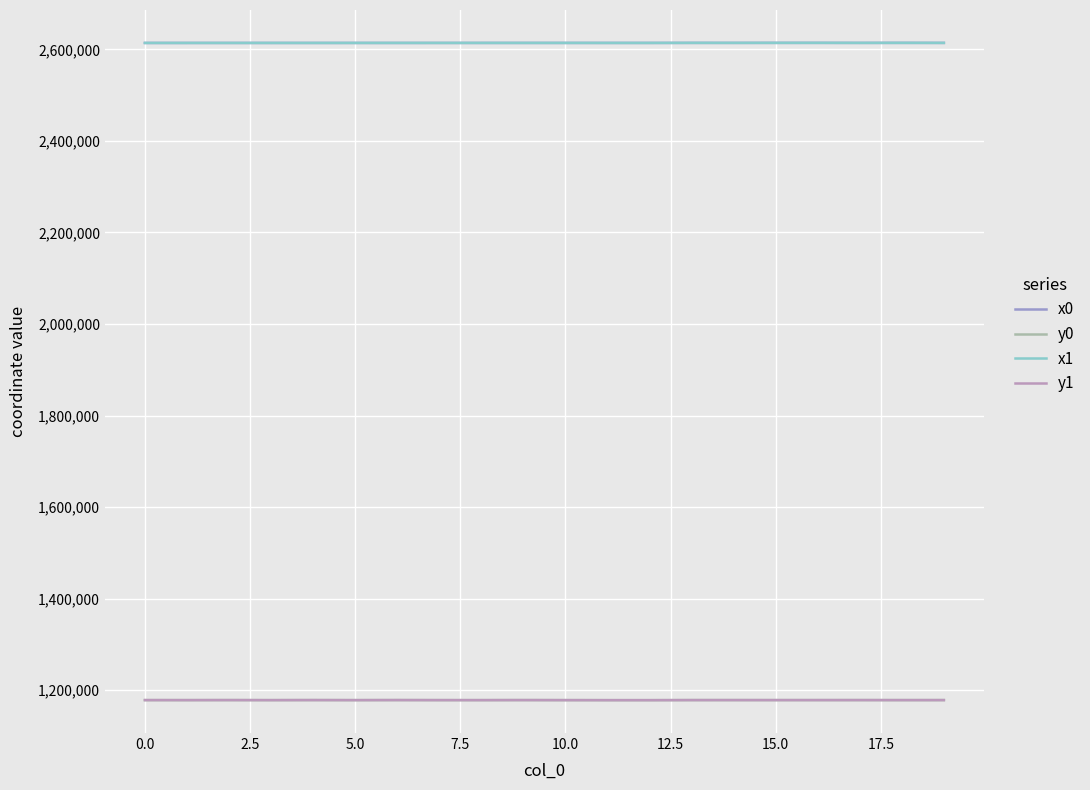

Is this an area chart (filled region under the line)?

No